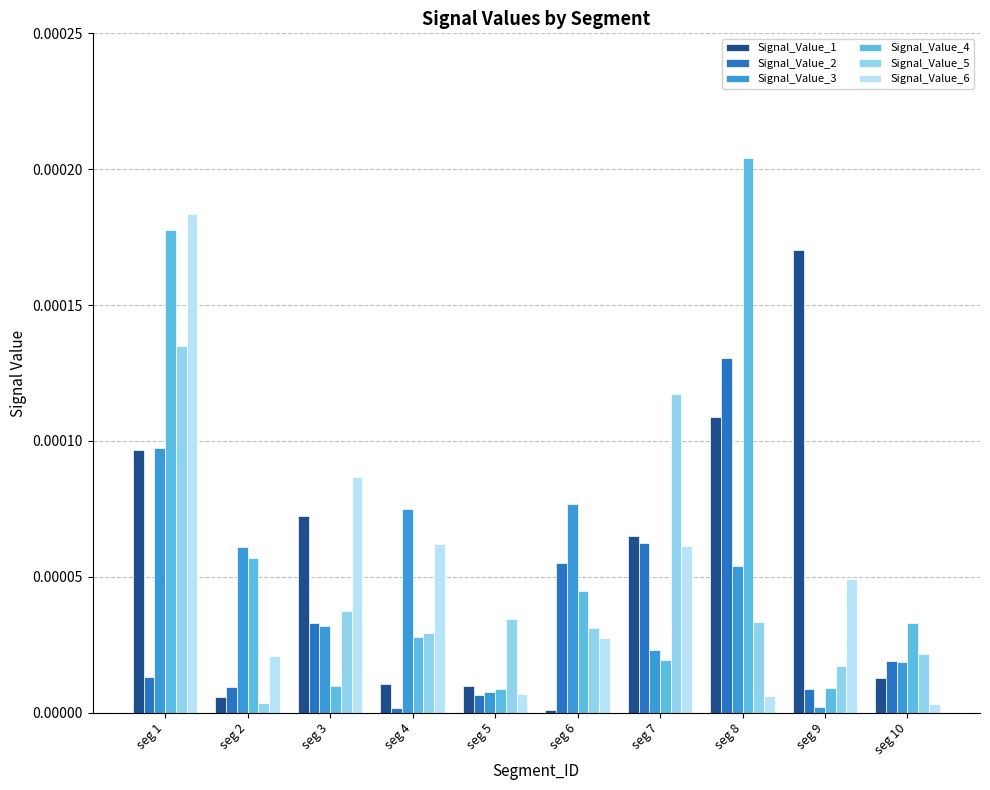

At which label does Signal_Value_3 reach its peak?

seg 1